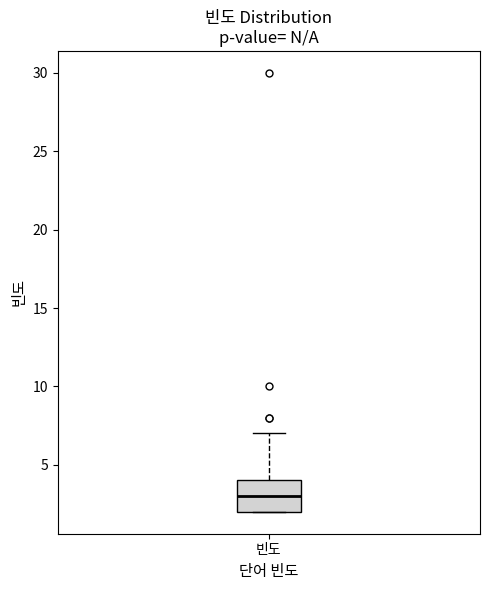

Read this box plot against the y-axis: the position of the median line, the range covered by the box, and the ends of both whiskers. The values are not printed on the chart, so give them approximately, as read against the axis.

median 3, box 2 to 4, whiskers 2 to 7